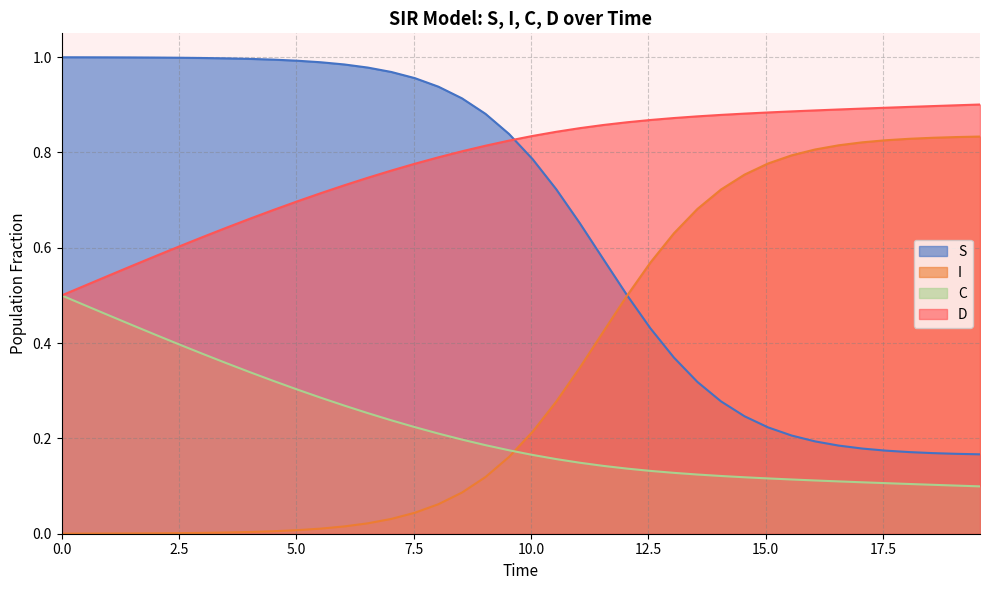

Which series has the largest total across all categories?

D